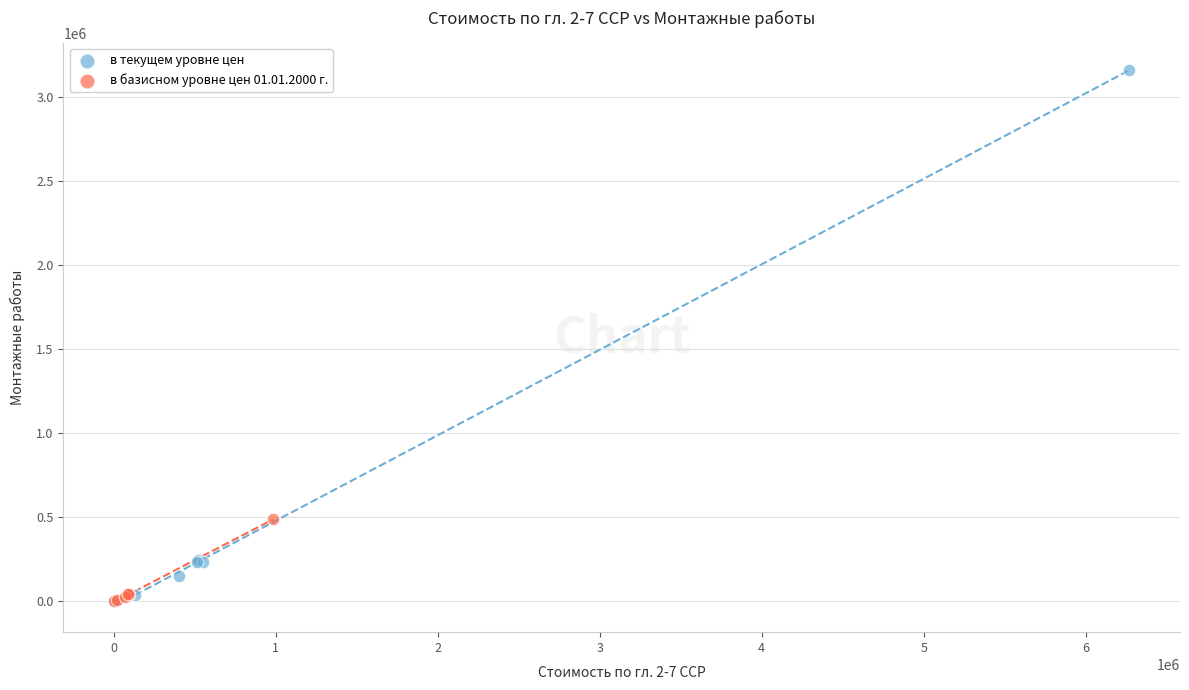

What are all the series names shown in the legend?

в текущем уровне цен, в базисном уровне цен 01.01.2000 г.